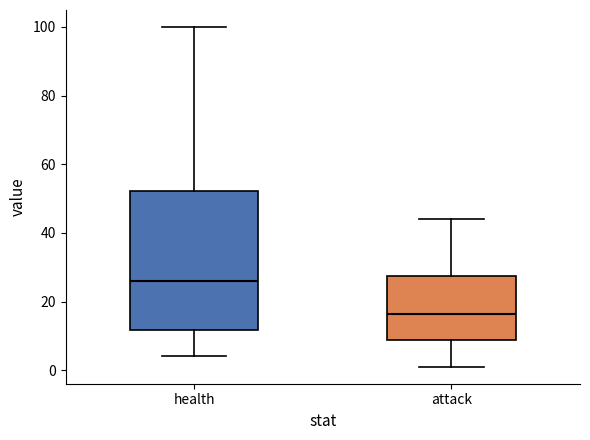

Which box has the highest median line?

health